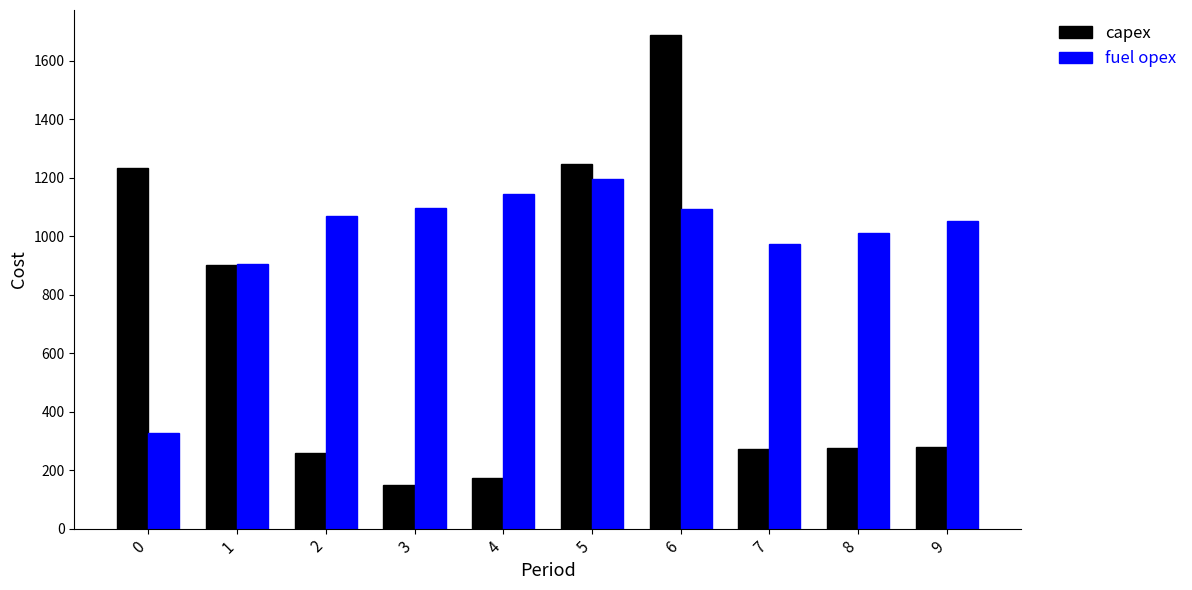

What is the minimum value shown in the chart?

150